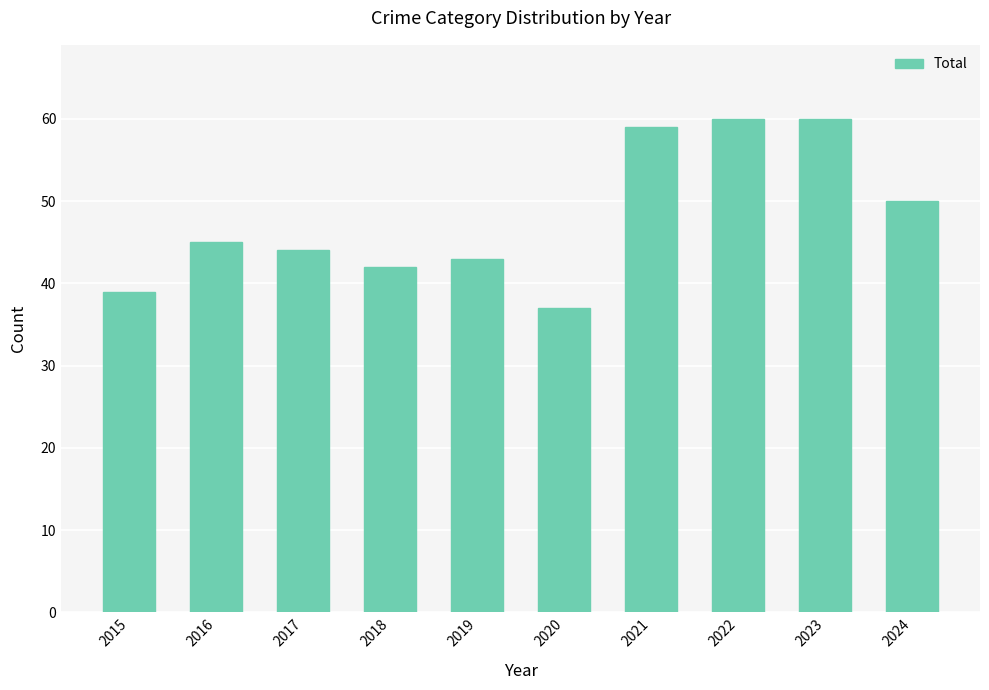

What is the value of the 5th bar from the left?

43